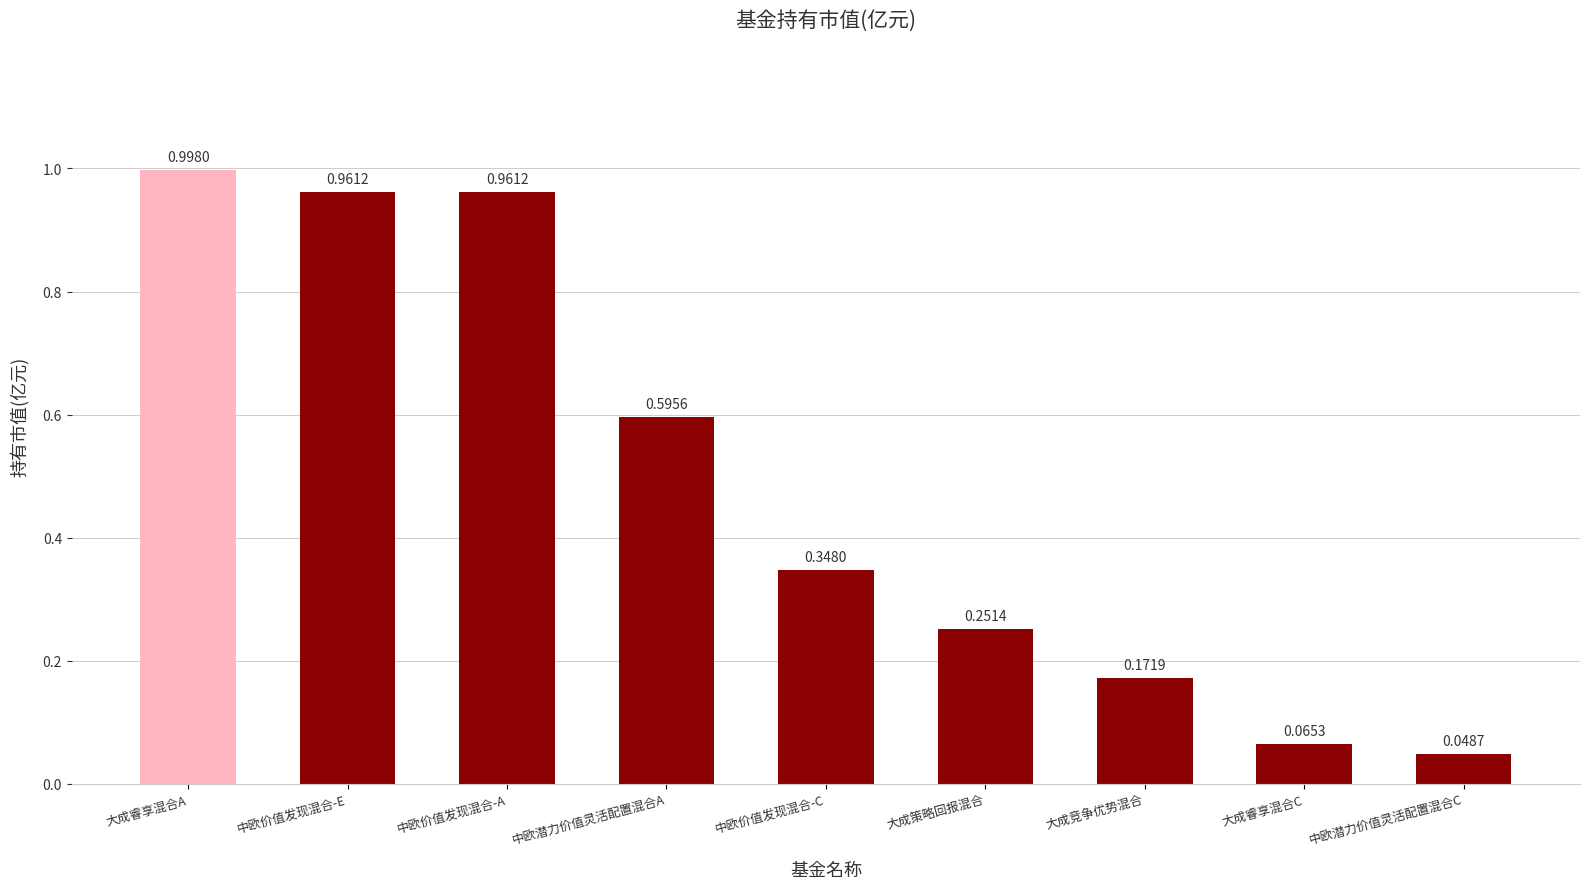

What is the label of the 4th bar from the left?

中欧潜力价值灵活配置混合A